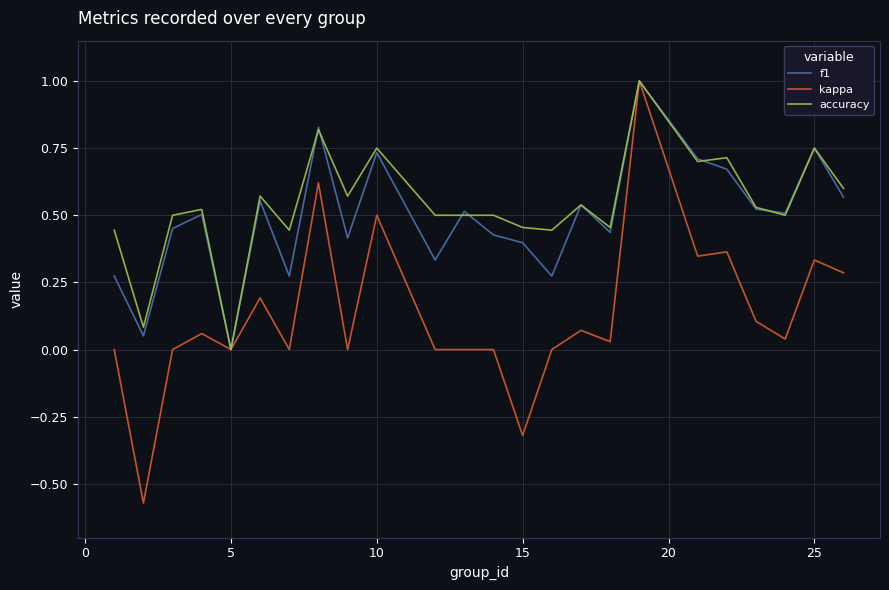

What is the maximum value shown in the chart?

1.0